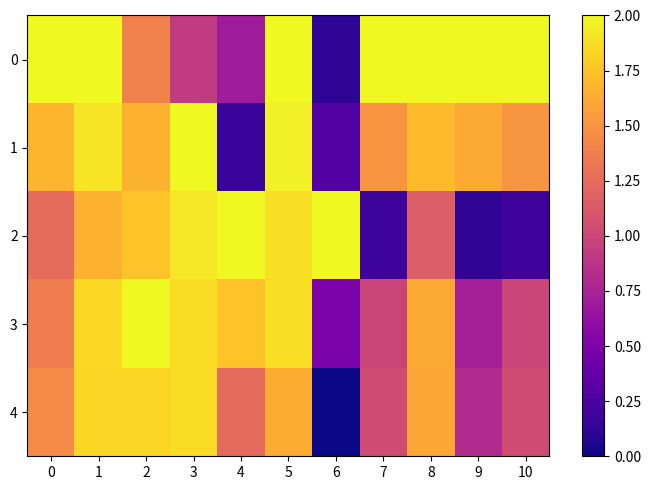

Between 2 and 7, which series saw the biggest shift?

2